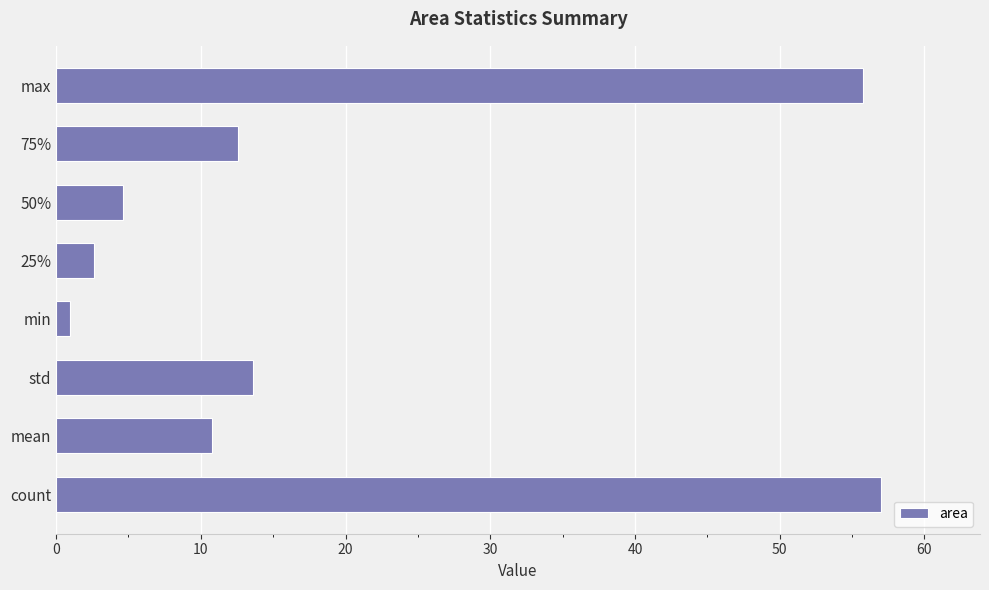

Count the number of data series in this chart.

1